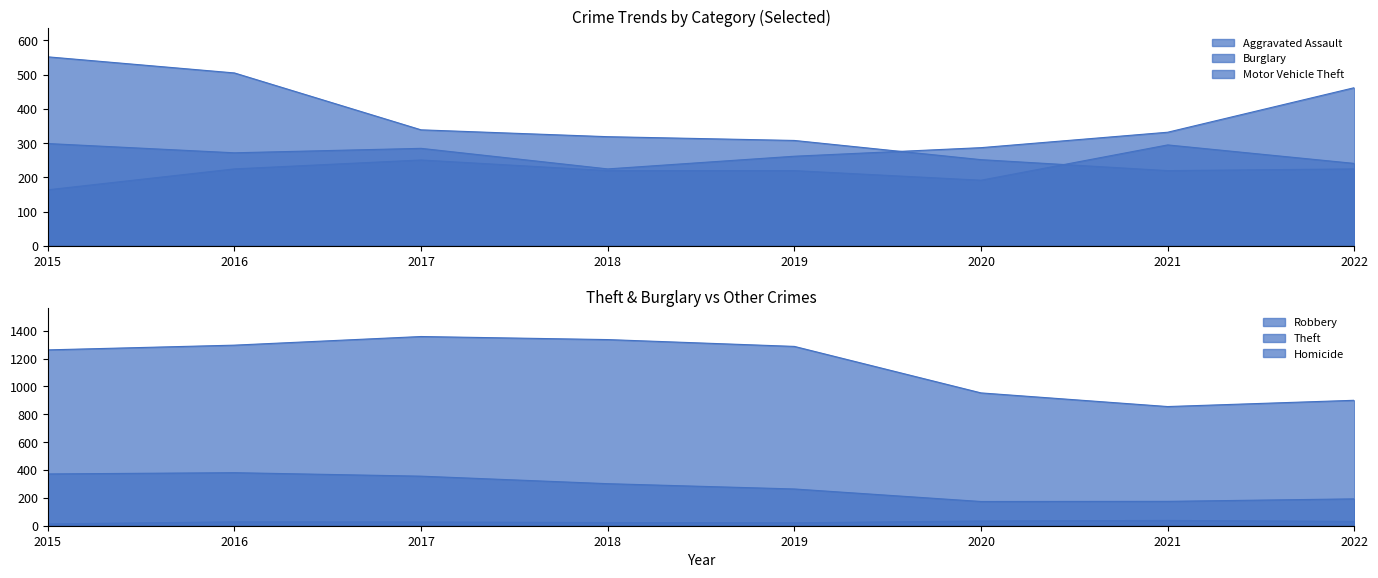

What is the difference between the highest and lowest values at 2021?

818